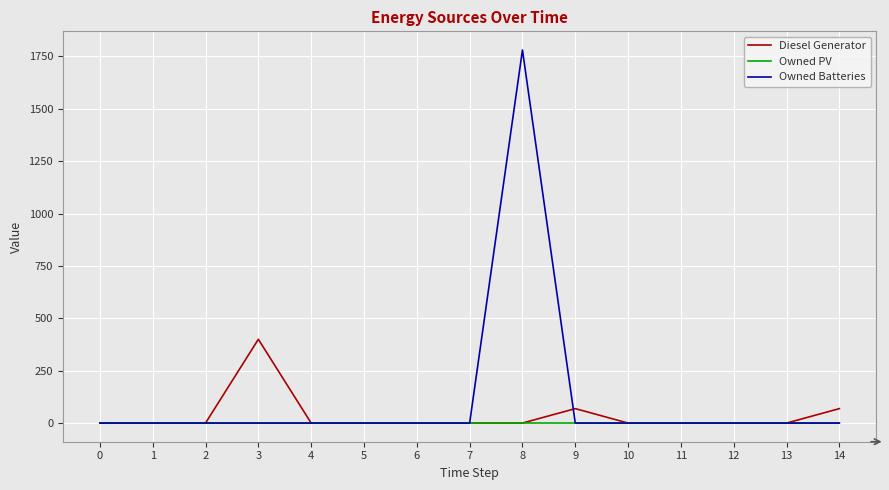

Which series has the largest total across all categories?

Owned Batteries